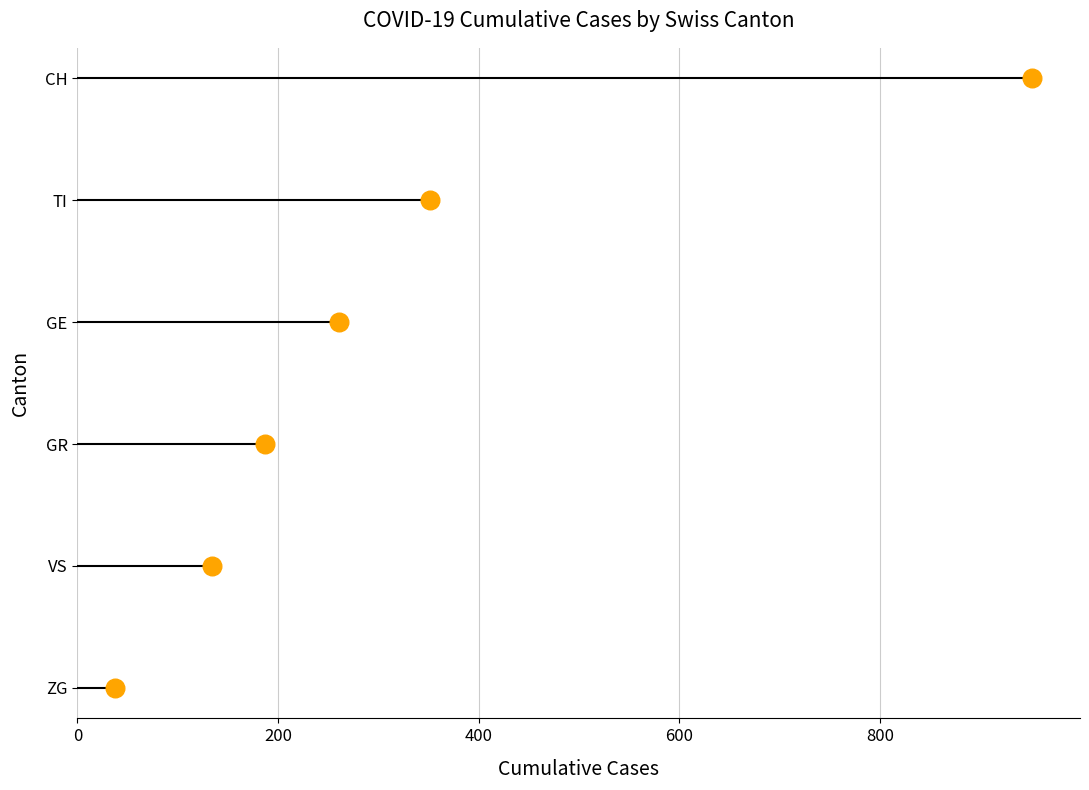

What is the change in value from 600 to 800?

+1